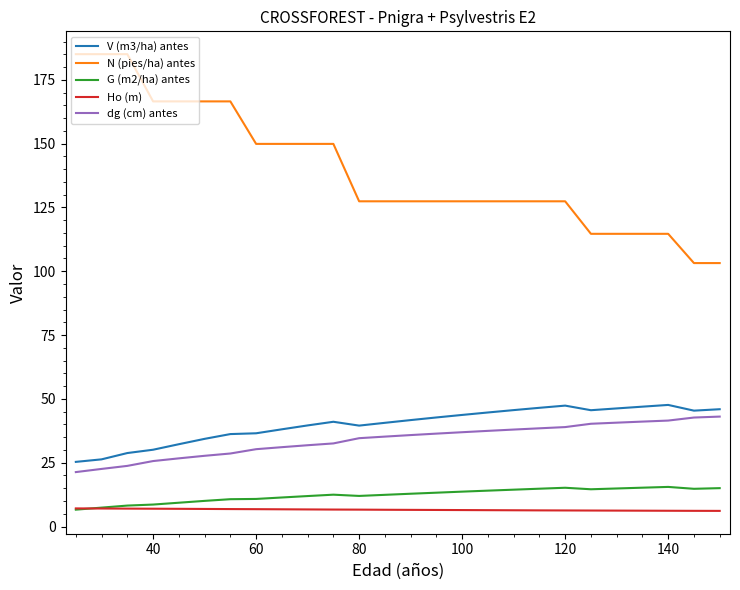

What is the average value of the dg (cm) antes series?

34.0